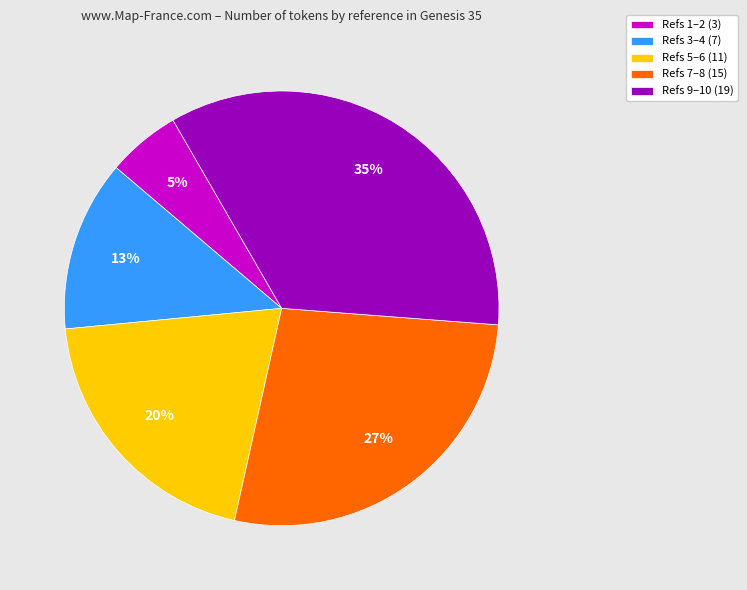

To the nearest percent, what percentage of the pie is Refs 7–8 (15)?

27%